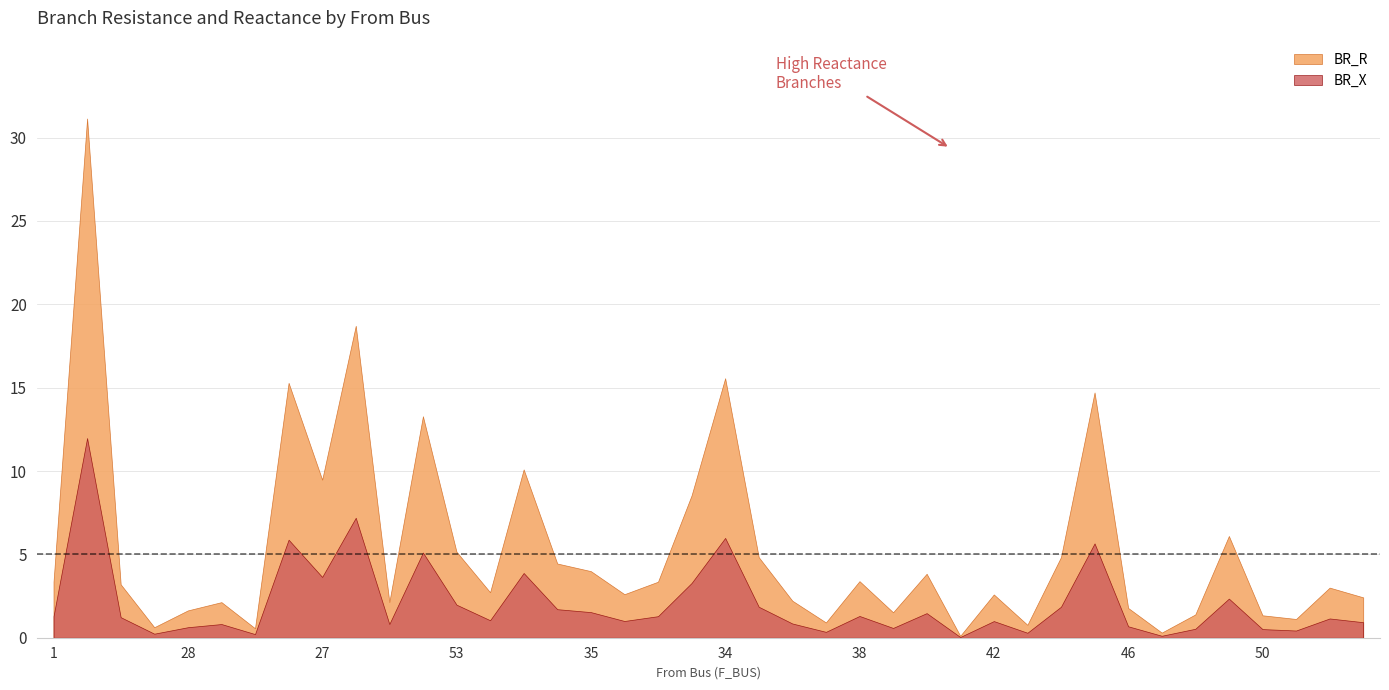

True or false: BR_R and BR_X cross at least once.

False